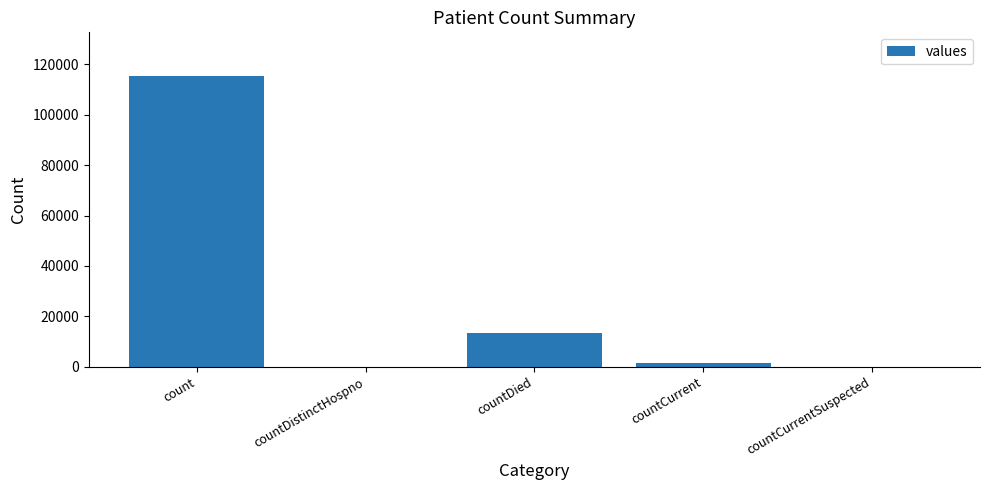

The chart shows a value of 0 at countCurrentSuspected. True or false?

True